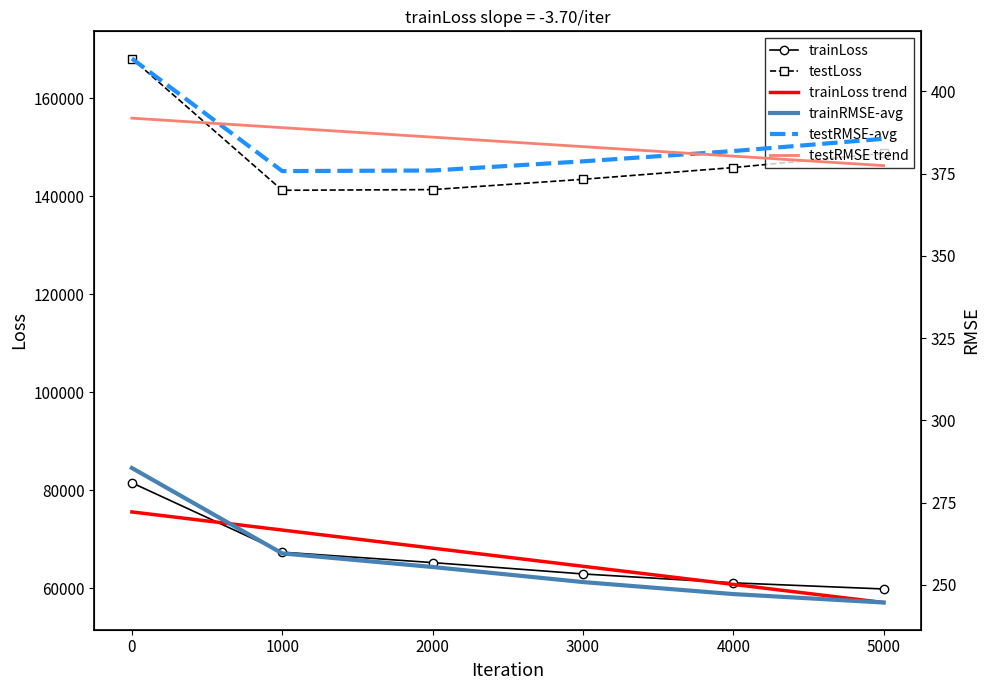

What is the difference between the maximum and second lowest values in the testLoss series?

26747.1